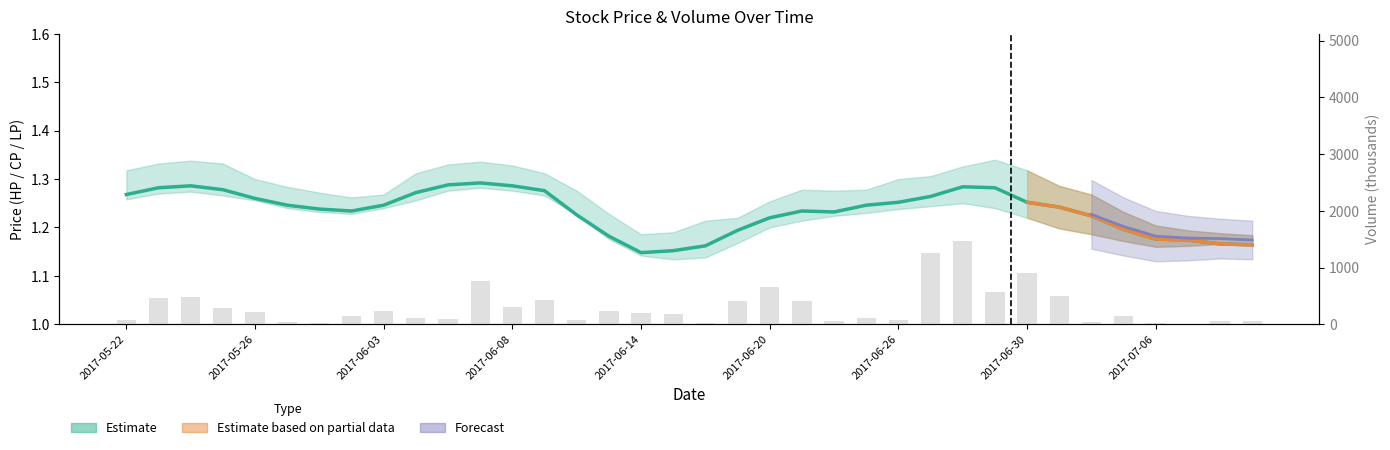

What is the value of the Estimate (CP smooth) bar at the 8th from the left?

1.2